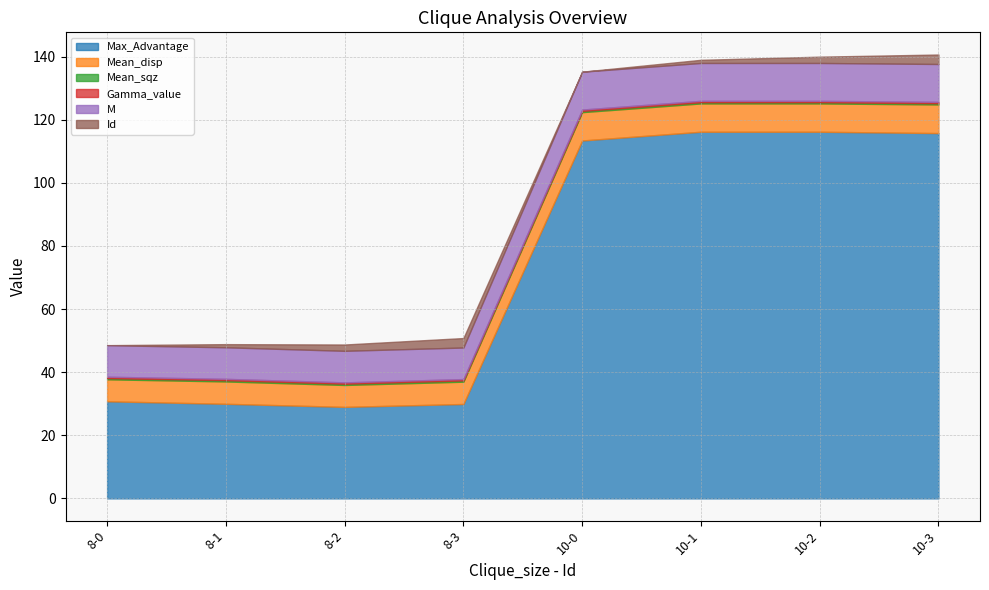

Which series has the largest total across all categories?

Max_Advantage